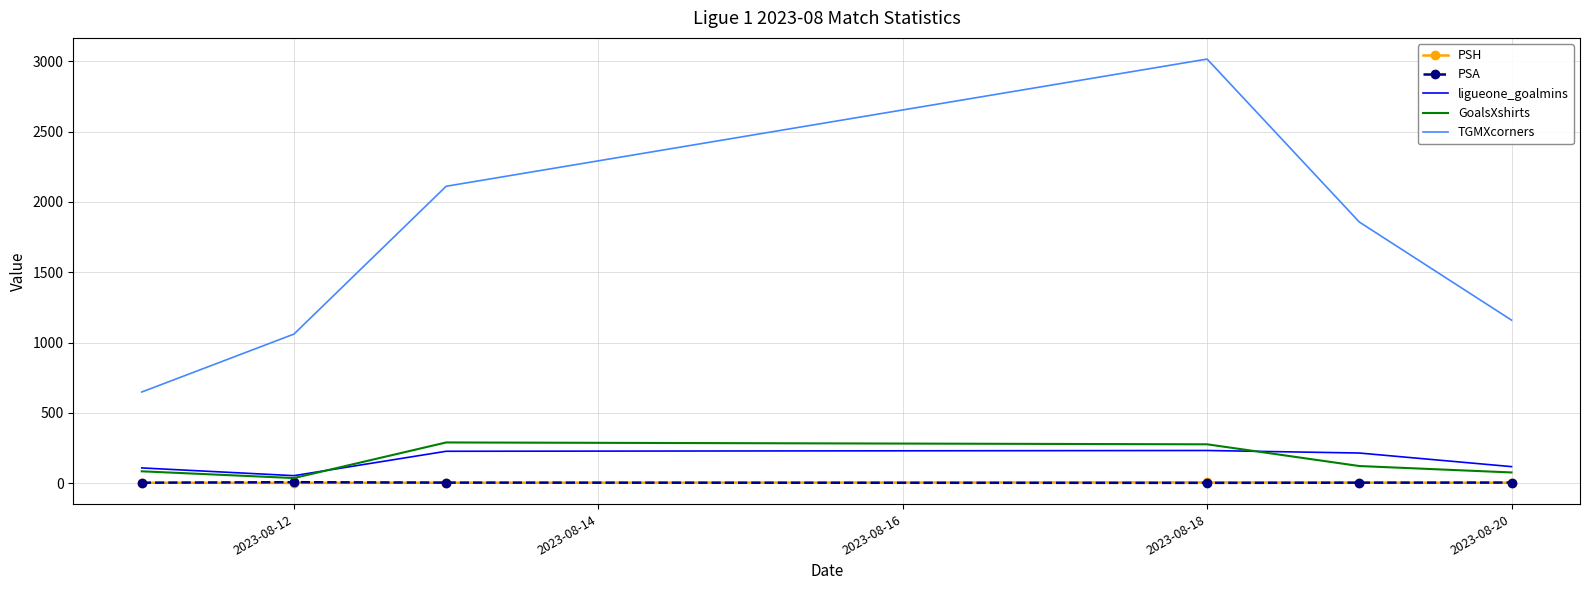

Which series has the largest range (max minus min)?

TGMXcorners